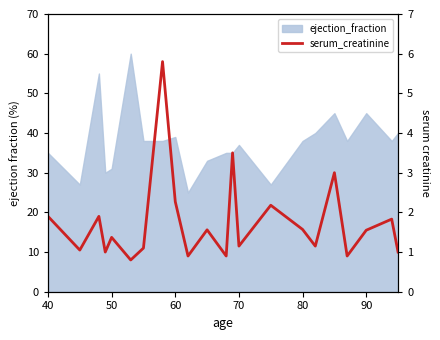

Is it true that the value at 80 is 2.6?

False